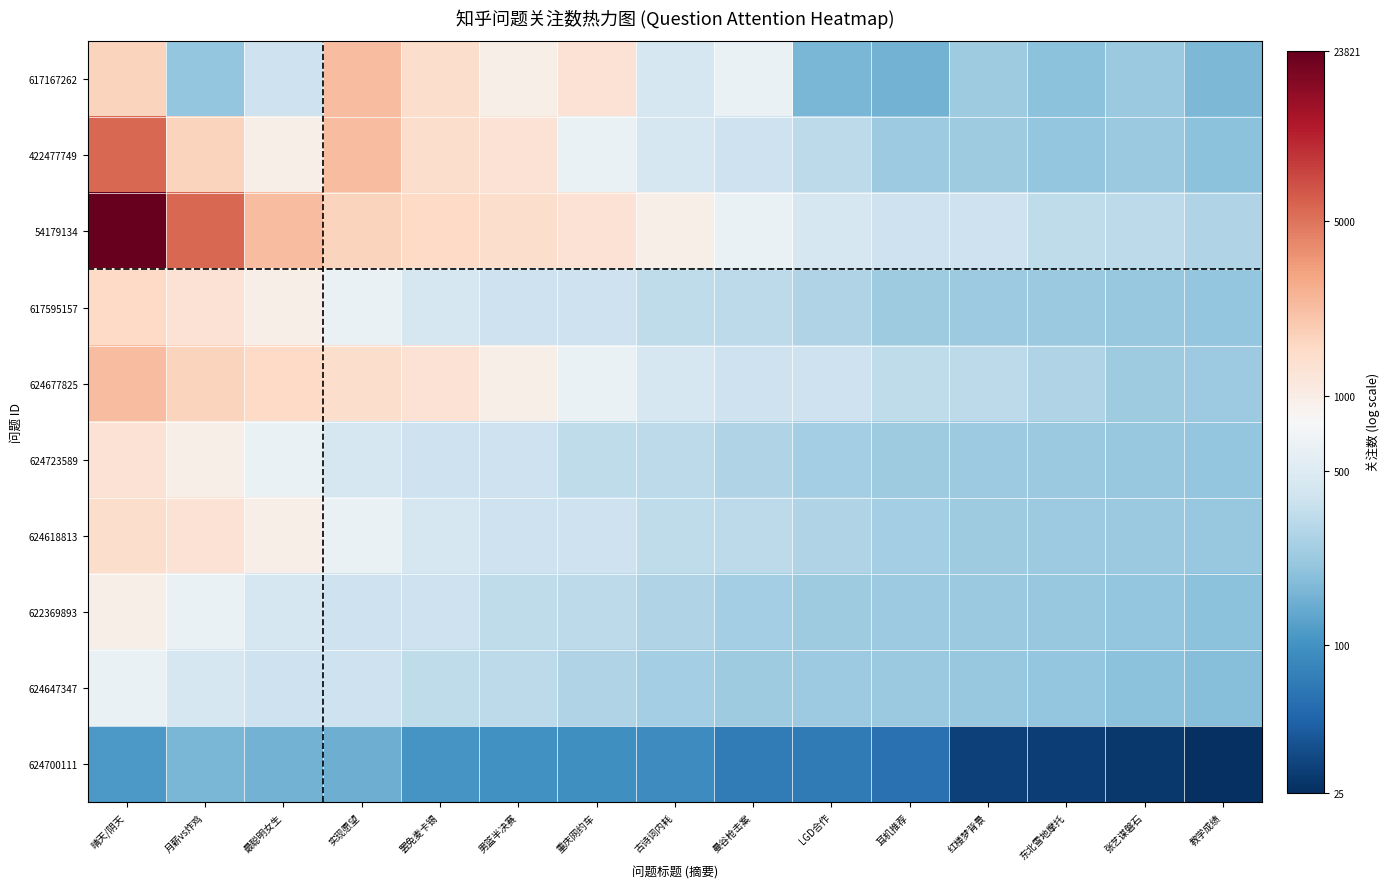

Rank the series at 耳机推荐 from lowest to highest value.

624700111, 617167262, 624647347, 422477749, 622369893, 617595157, 624723589, 624618813, 624677825, 54179134